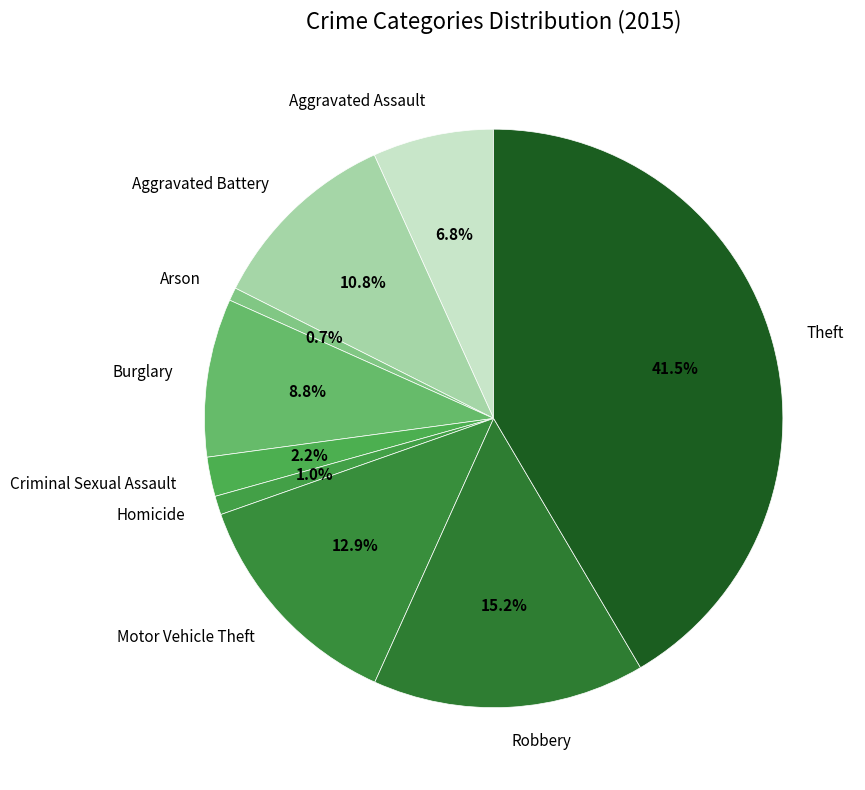

What percentage do Homicide and Criminal Sexual Assault together represent?

3.2%